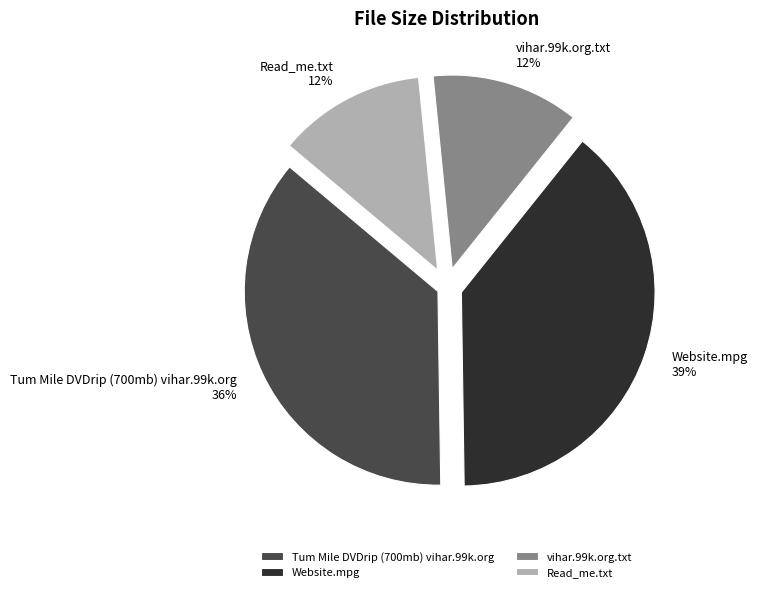

Combined, do Read_me.txt and vihar.99k.org.txt account for over 50%?

No